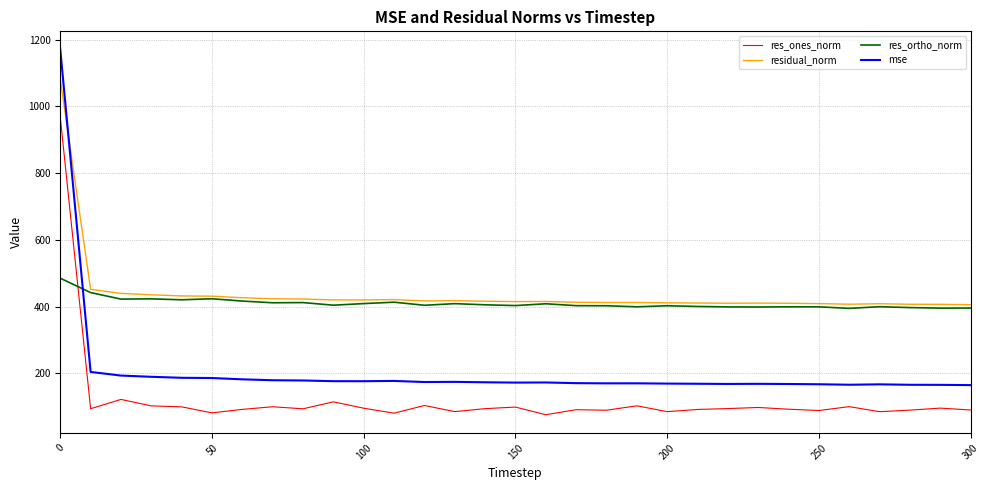

True or false: res_ones_norm and mse intersect in this chart.

False